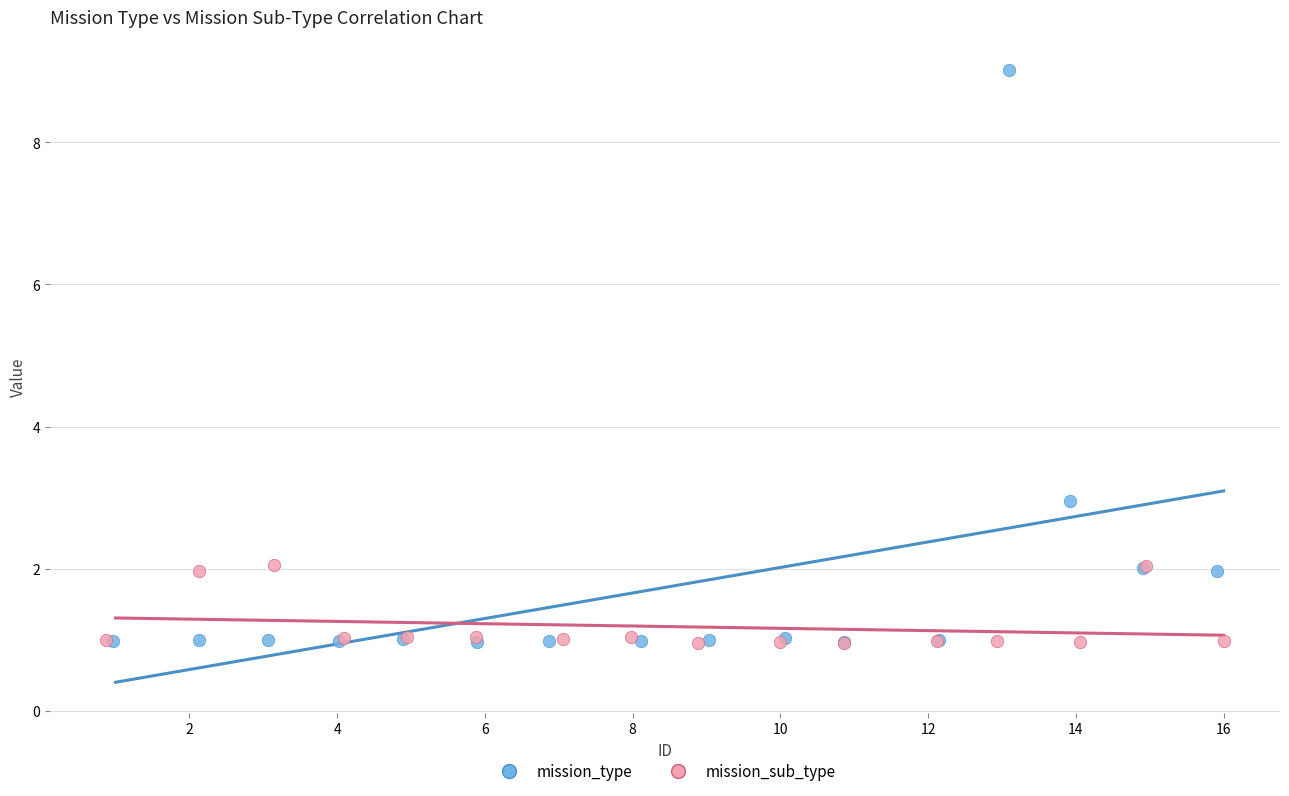

Which series contains the highest Y value?

mission_type